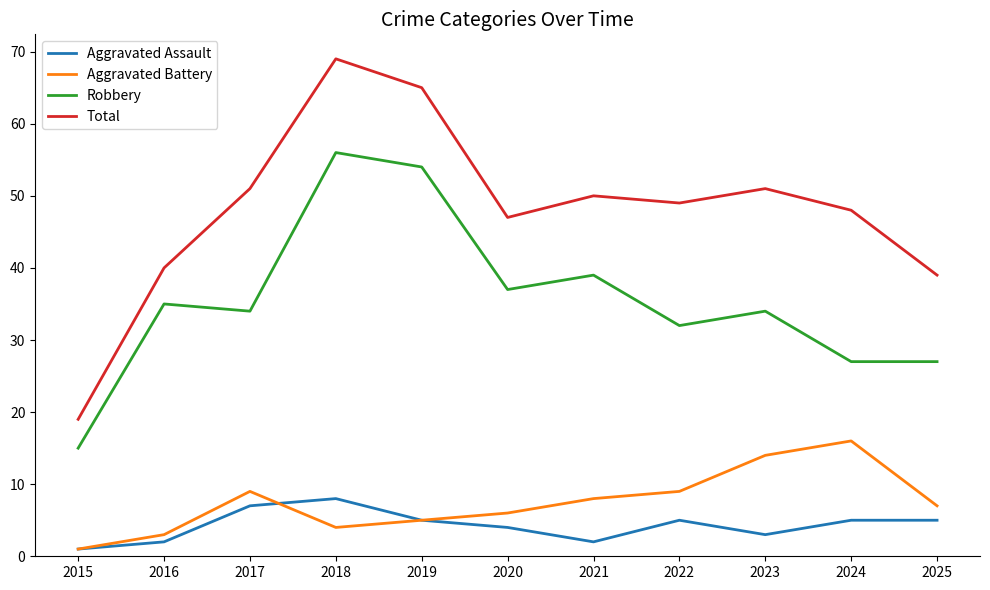

Reading left to right, what are all the values shown in this chart?

Aggravated Assault: 2015=1	2016=2	2017=7	2018=8	2019=5	2020=4	2021=2	2022=5	2023=3	2024=5	2025=5
Aggravated Battery: 2015=1	2016=3	2017=9	2018=4	2019=5	2020=6	2021=8	2022=9	2023=14	2024=16	2025=7
Robbery: 2015=15	2016=35	2017=34	2018=56	2019=54	2020=37	2021=39	2022=32	2023=34	2024=27	2025=27
Total: 2015=19	2016=40	2017=51	2018=69	2019=65	2020=47	2021=50	2022=49	2023=51	2024=48	2025=39